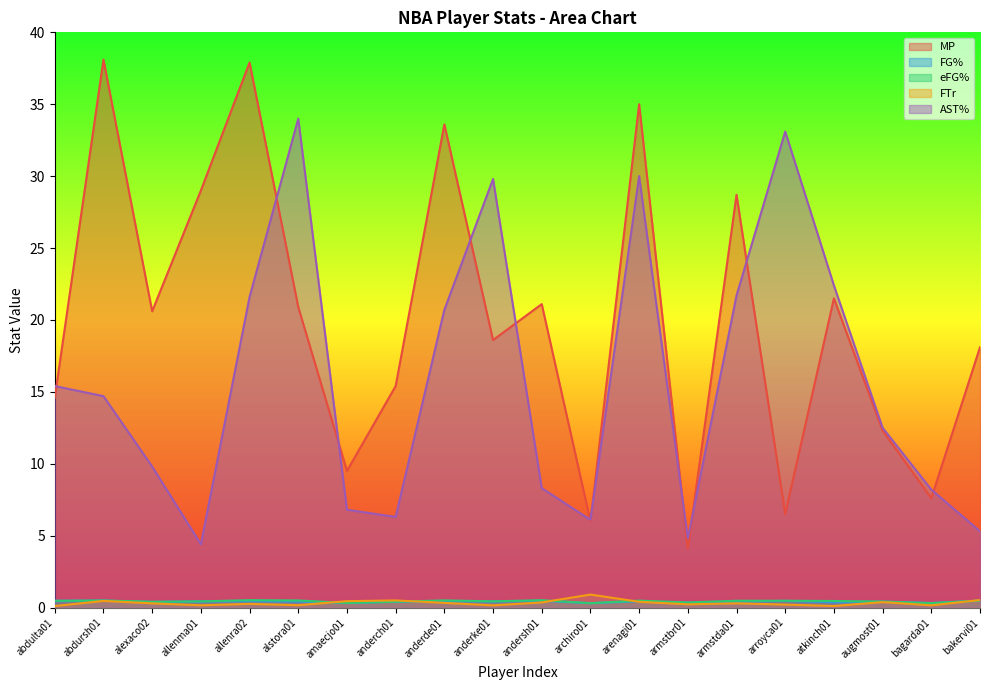

What is the label of the 20th point from the right?

abdulta01